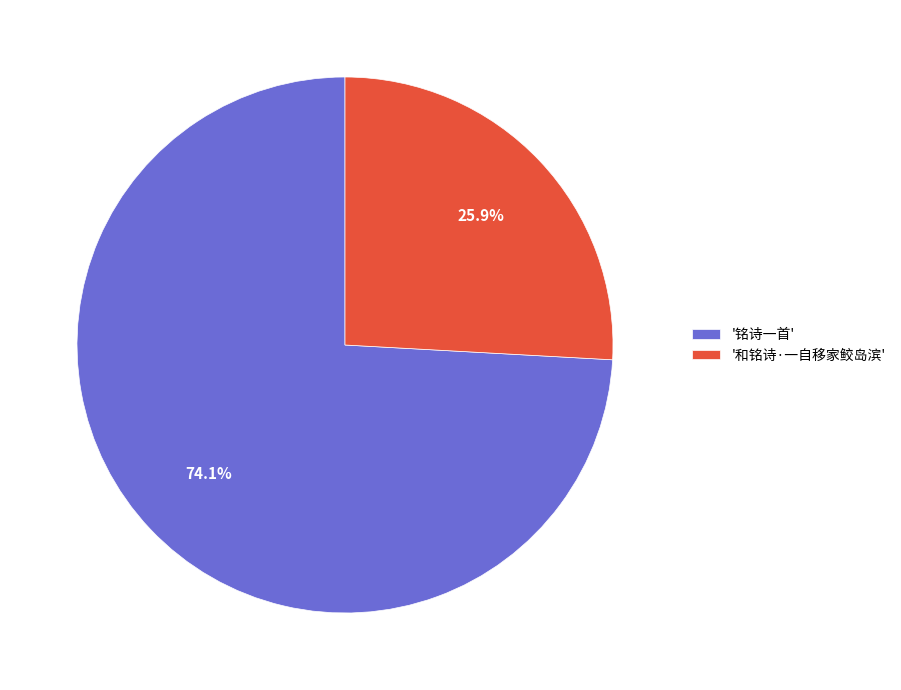

Which category has the smallest portion of the pie?

'和铭诗·一自移家鲛岛滨'